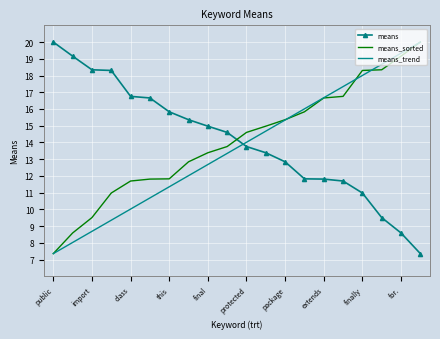

What is the maximum value shown in the chart?

20.0